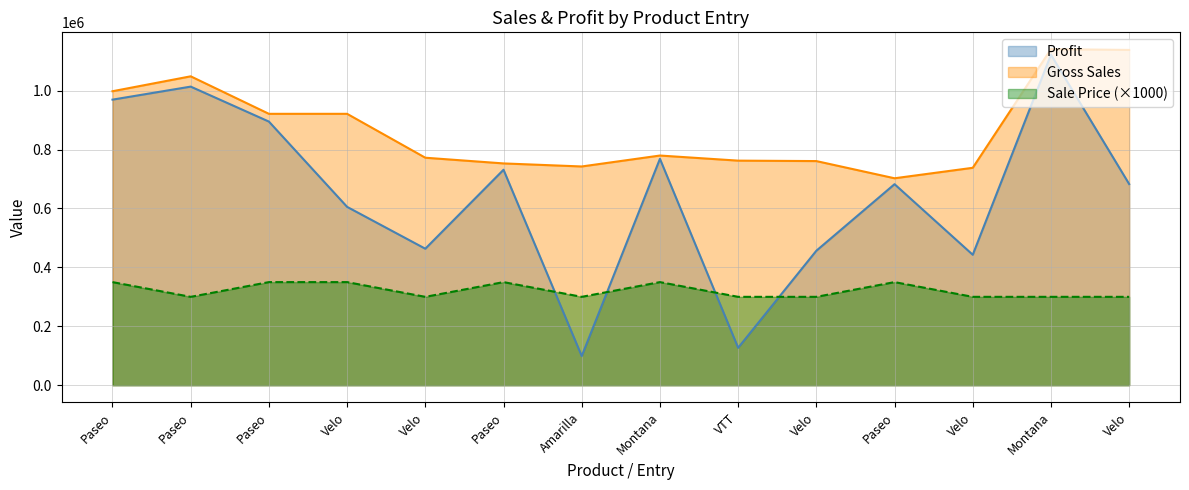

How many values in the Gross Sales series exceed 779625?

6